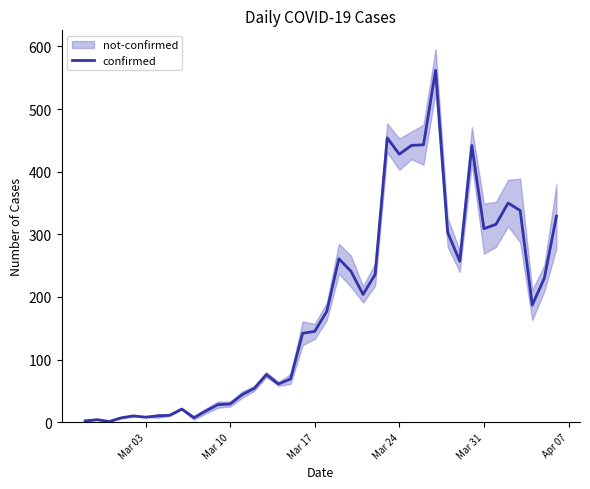

The confirmed series shows 309 at Mar 31. True or false?

True